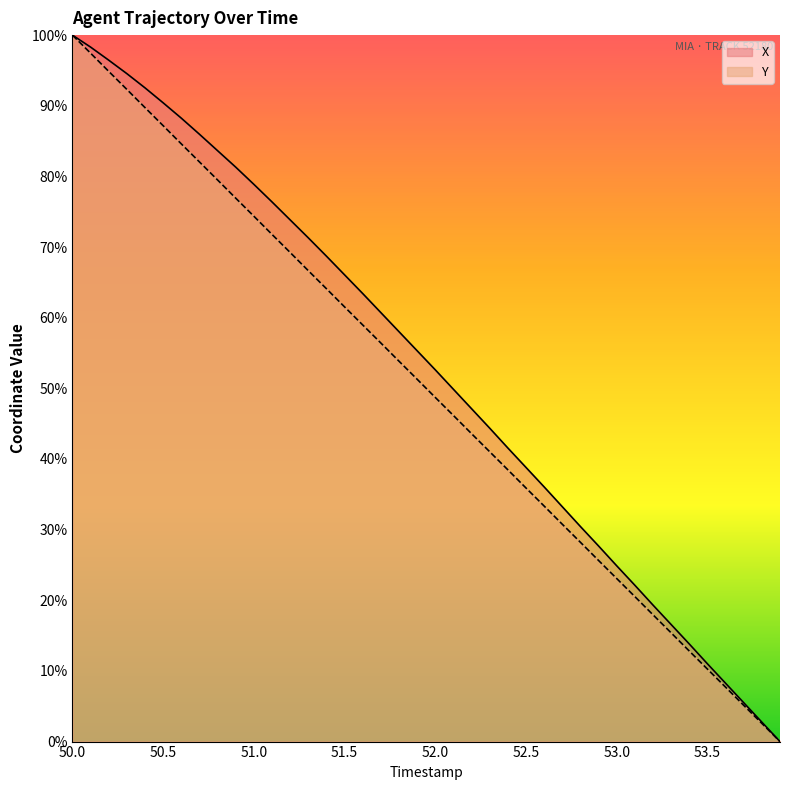

List the labels in order of X value, largest first.

50.0, 50.1, 50.2, 50.3, 50.4, 50.5, 50.6, 50.7, 50.8, 50.9, 51.0, 51.1, 51.2, 51.3, 51.4, 51.5, 51.6, 51.7, 51.8, 51.9, 52.0, 52.1, 52.2, 52.3, 52.4, 52.5, 52.6, 52.7, 52.8, 52.9, 53.0, 53.1, 53.2, 53.3, 53.4, 53.5, 53.6, 53.7, 53.8, 53.9